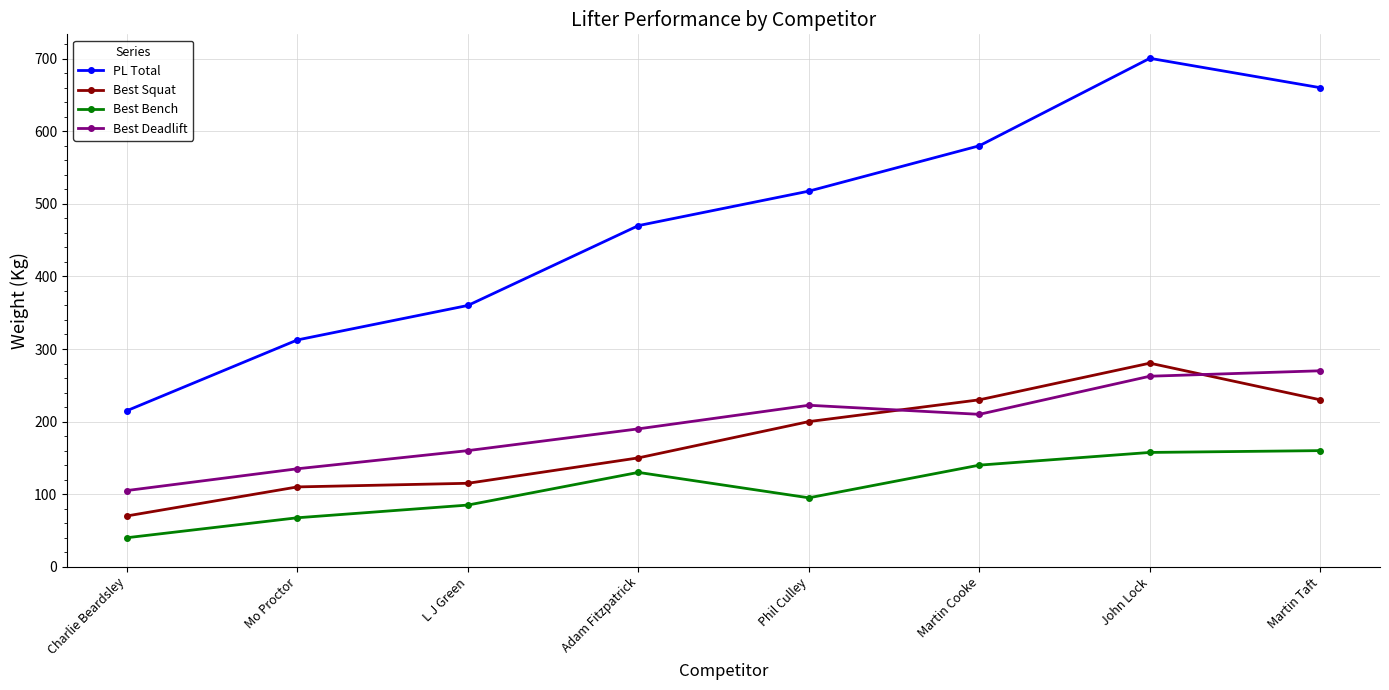

What are all the series names shown in the legend?

PL Total, Best Squat, Best Bench, Best Deadlift